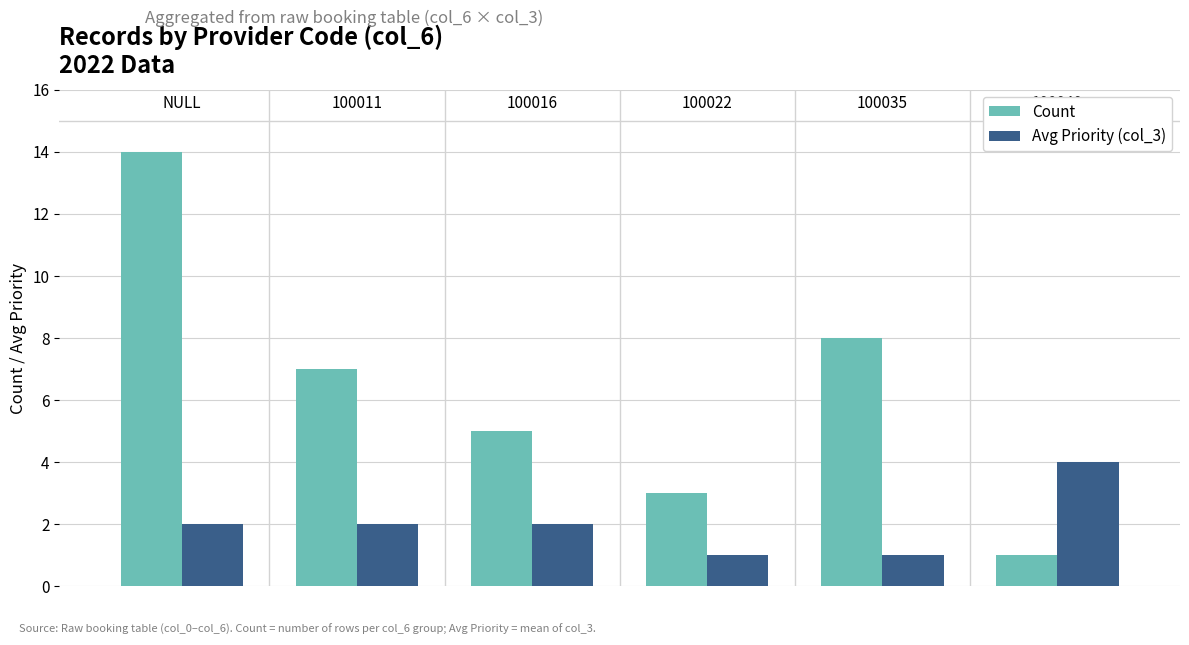

Count the number of data series in this chart.

2